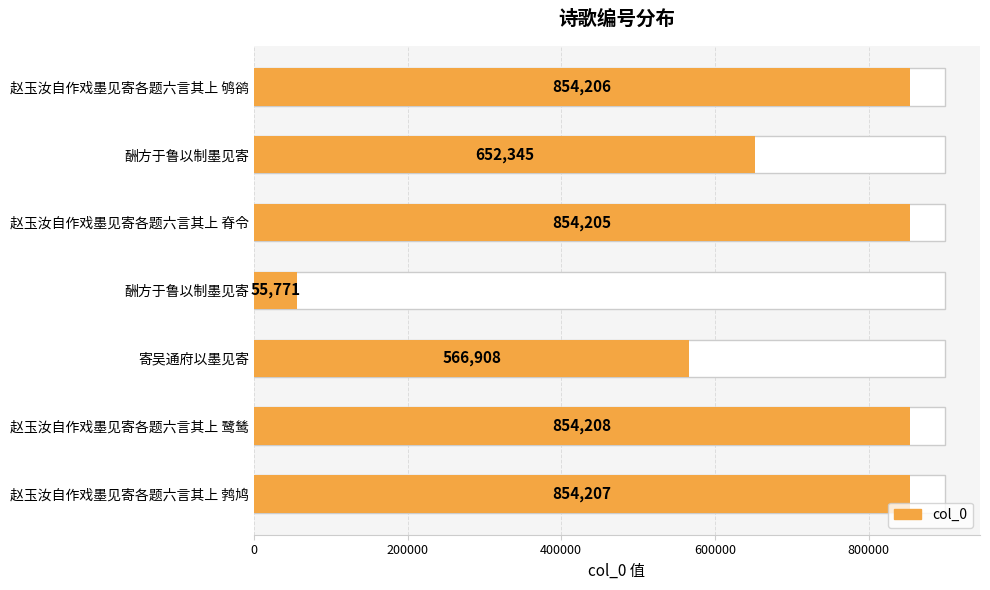

What is the minimum value shown in the chart?

55771